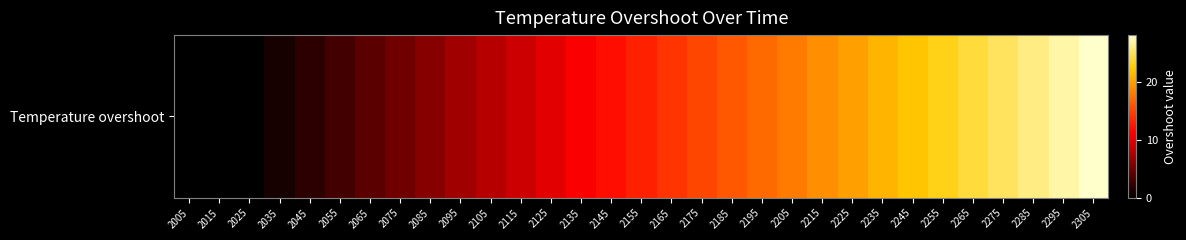

How many categories are shown in the chart?

31